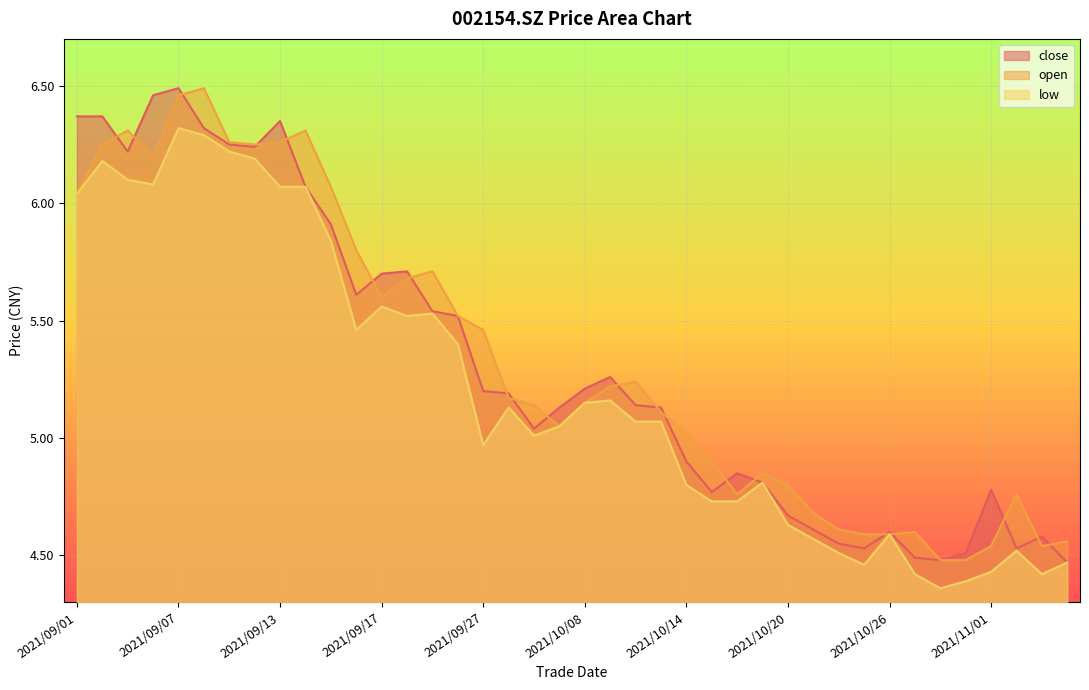

At which category does low reach its first local peak?

2021/09/02